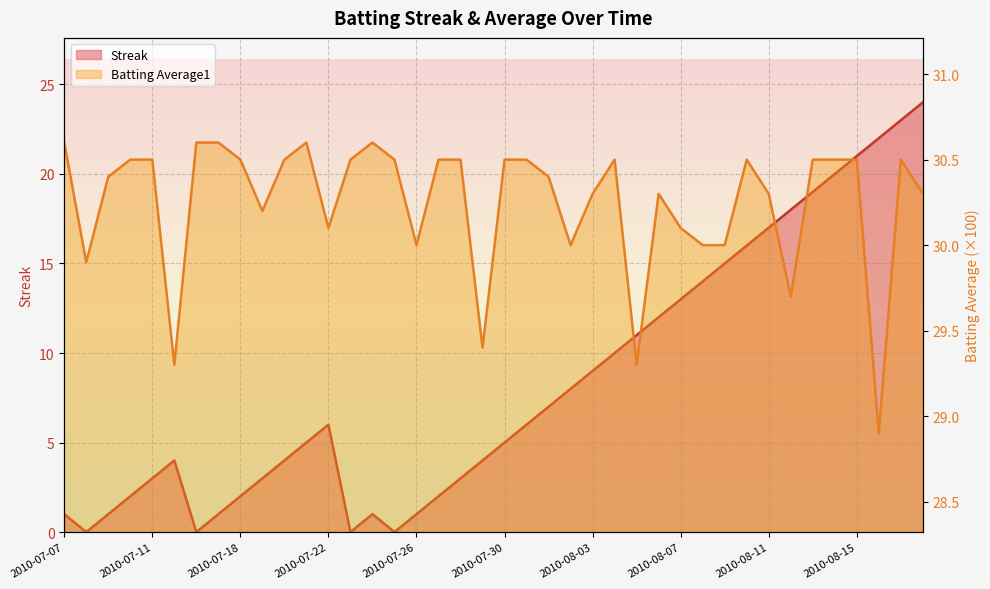

The value of Streak at 2010-07-15 is 1.8. True or false?

False